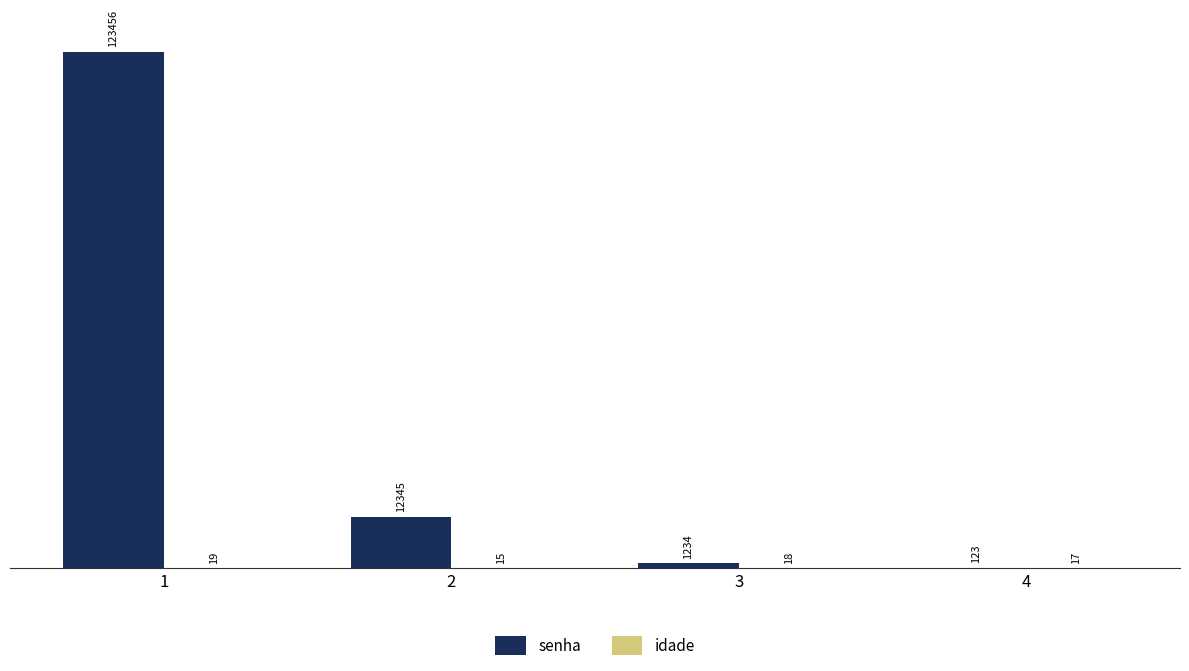

What is the approximate value of senha at 4, to the nearest 50?

100